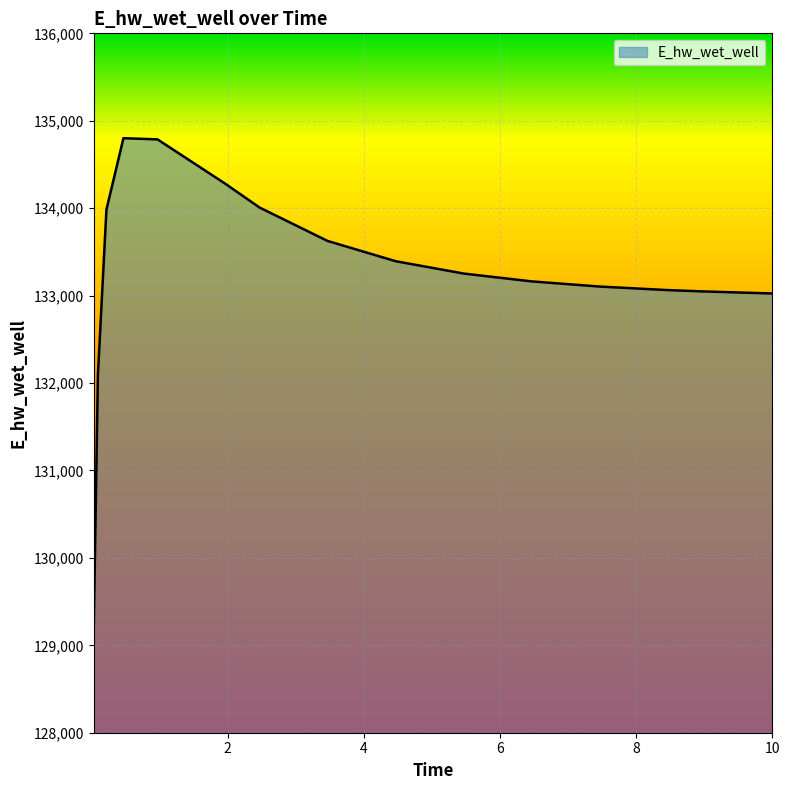

What is the difference between the maximum and minimum values?

5666.1